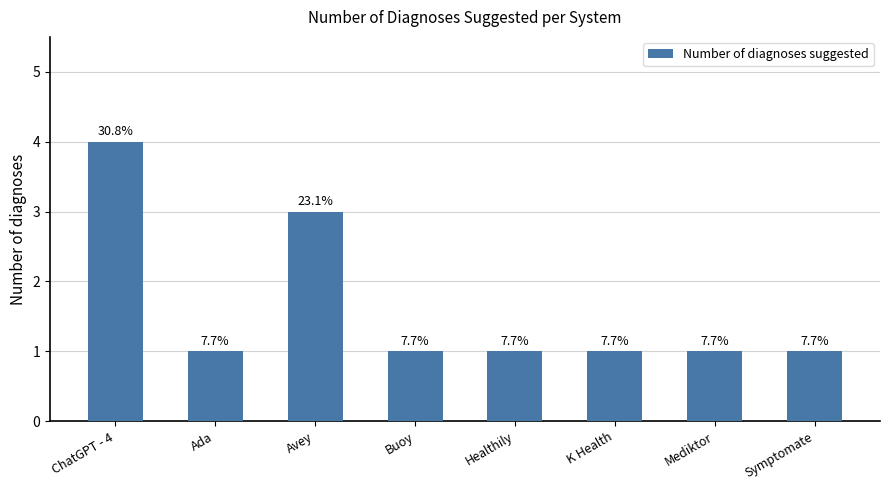

At which category does the chart reach its minimum across all series?

Ada